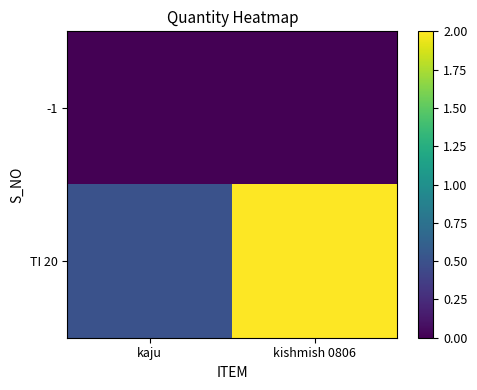

What is the difference between the highest and lowest values at kaju?

0.5